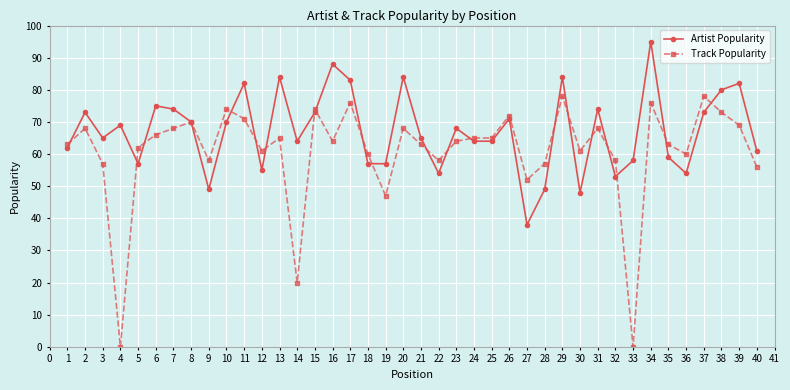

What is the maximum value shown in the chart?

95